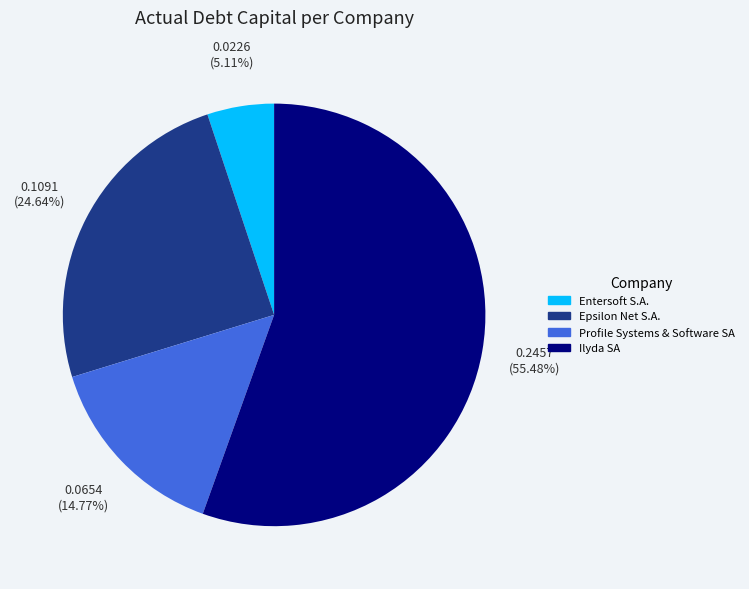

What percentage is NOT represented by Entersoft S.A.?

94.9%